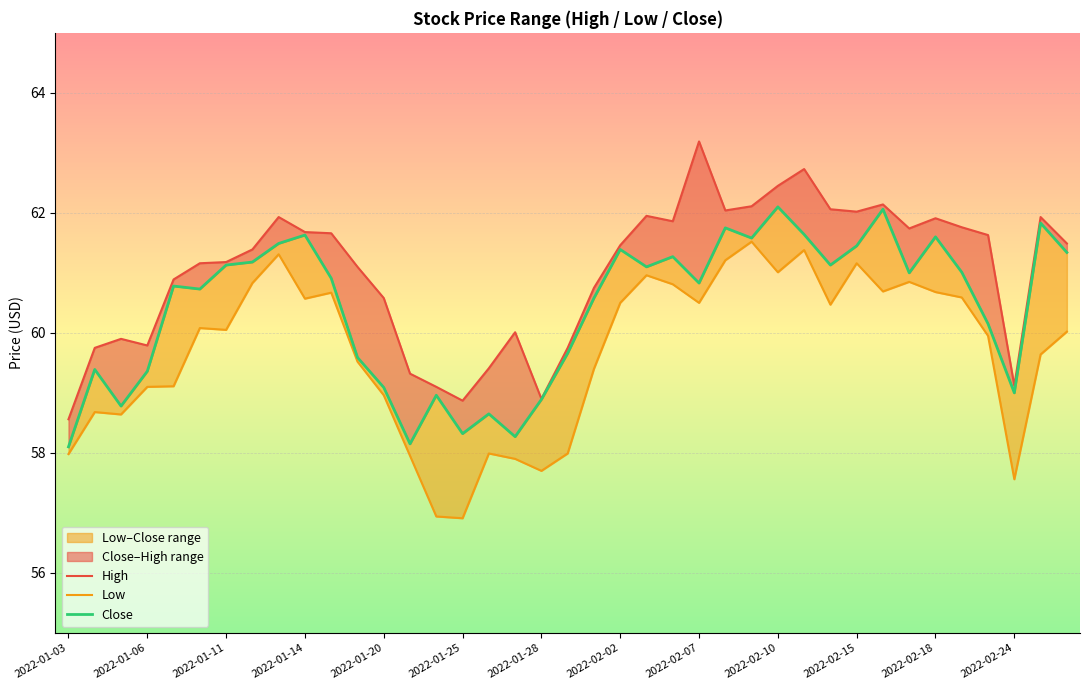

At 34, list the series in order from smallest to largest.

Low, Close, High